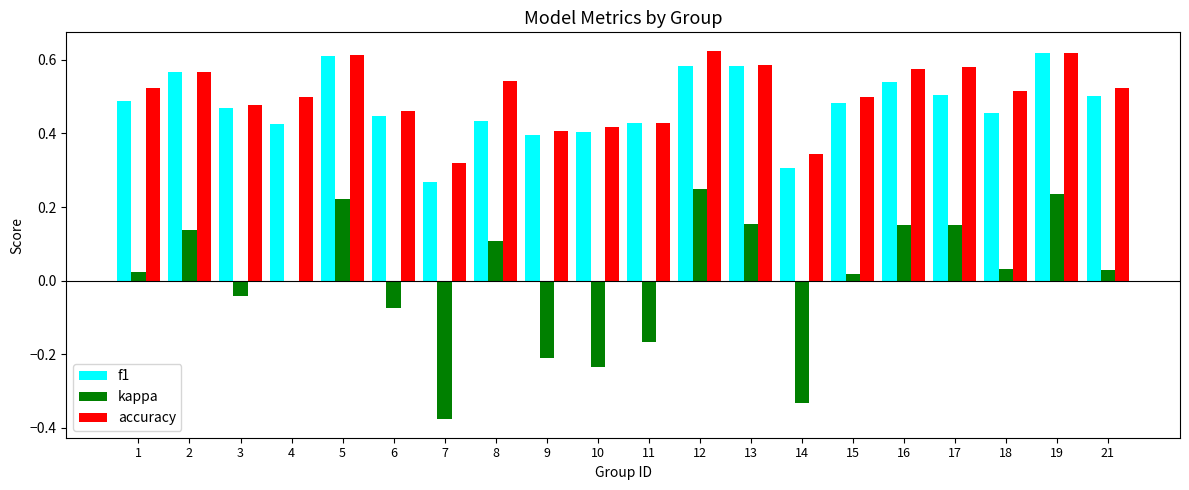

What is the sum of the f1 values at 5 and 18?

1.1